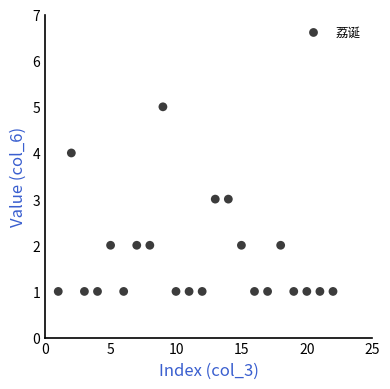

What is the range of Y values (max minus min)?

4